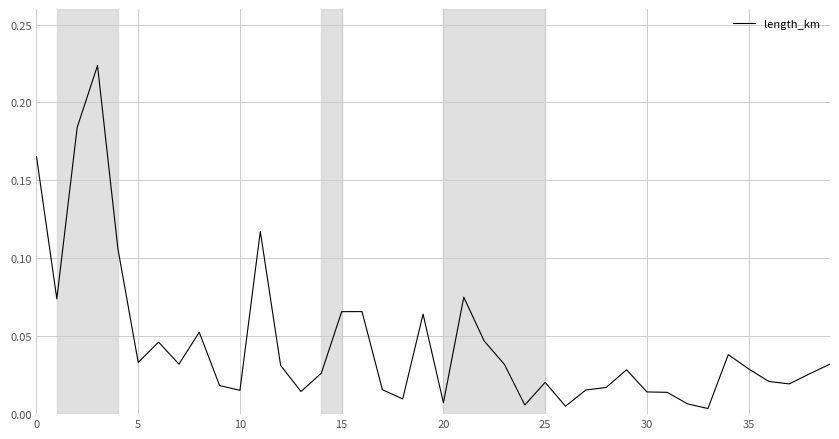

Does the chart have visible grid lines?

Yes